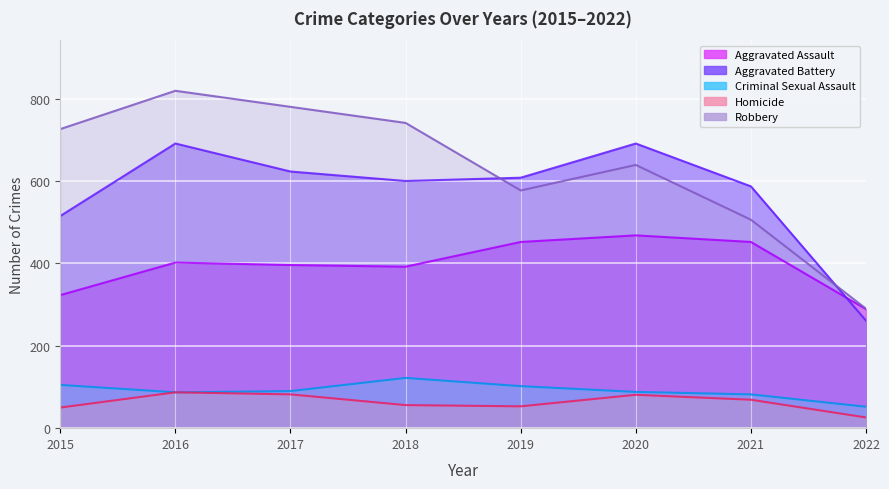

At which label is Aggravated Assault closest to 378?

2018